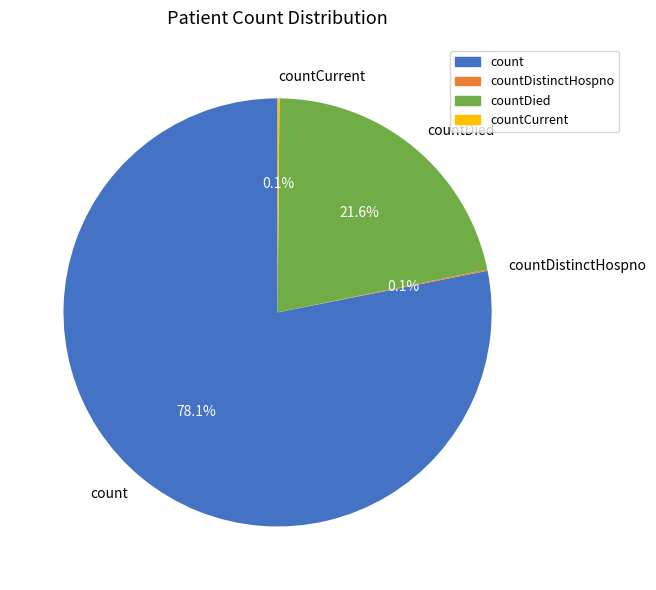

Between count and countDied, which is larger?

count